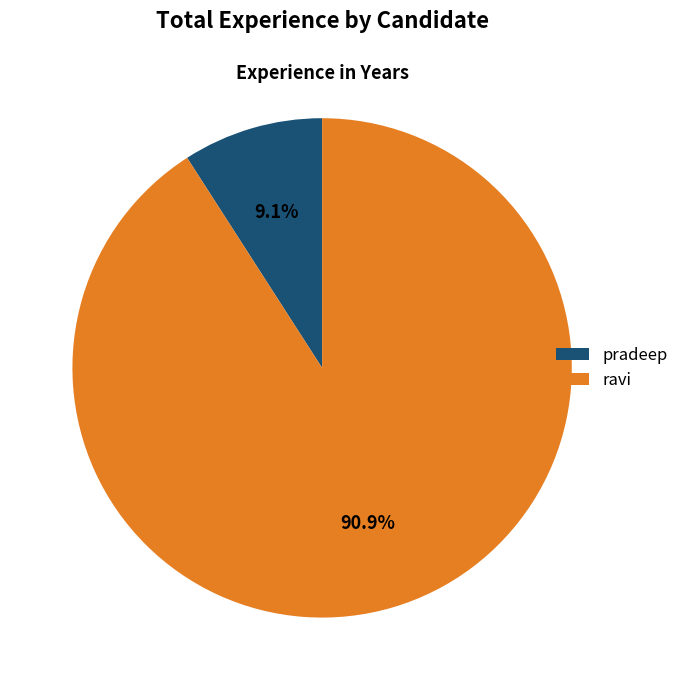

How many segments does this pie chart have?

2